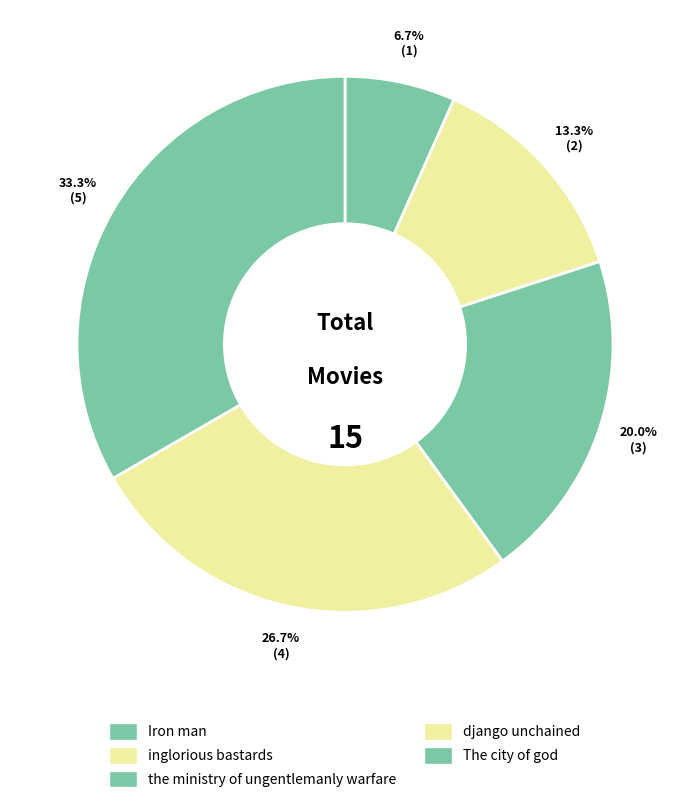

What percentage is the The city of god slice, to the nearest percent?

33%